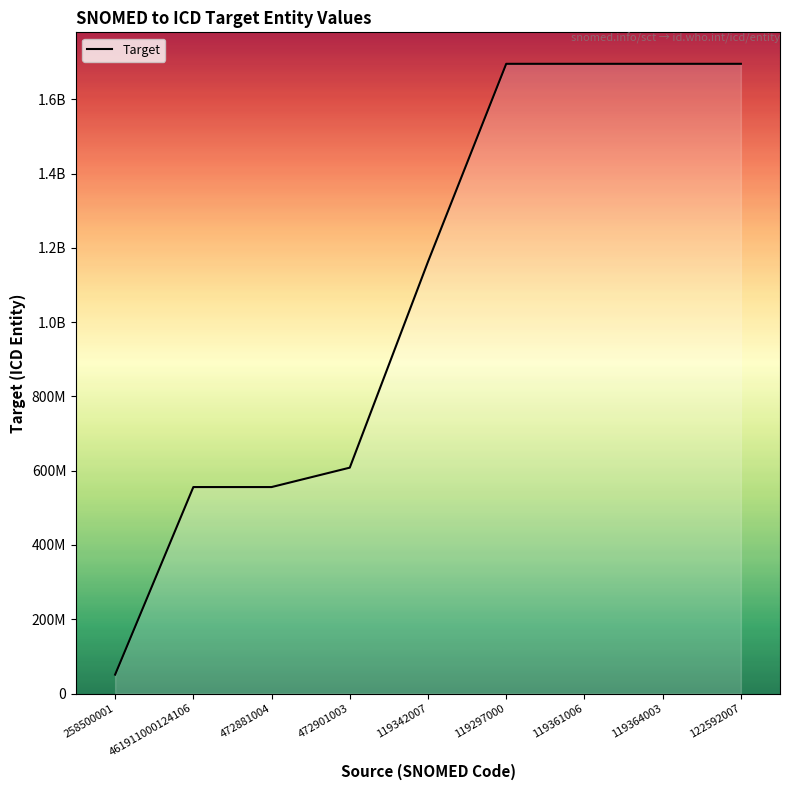

Does the chart display data point markers on the line(s)?

No